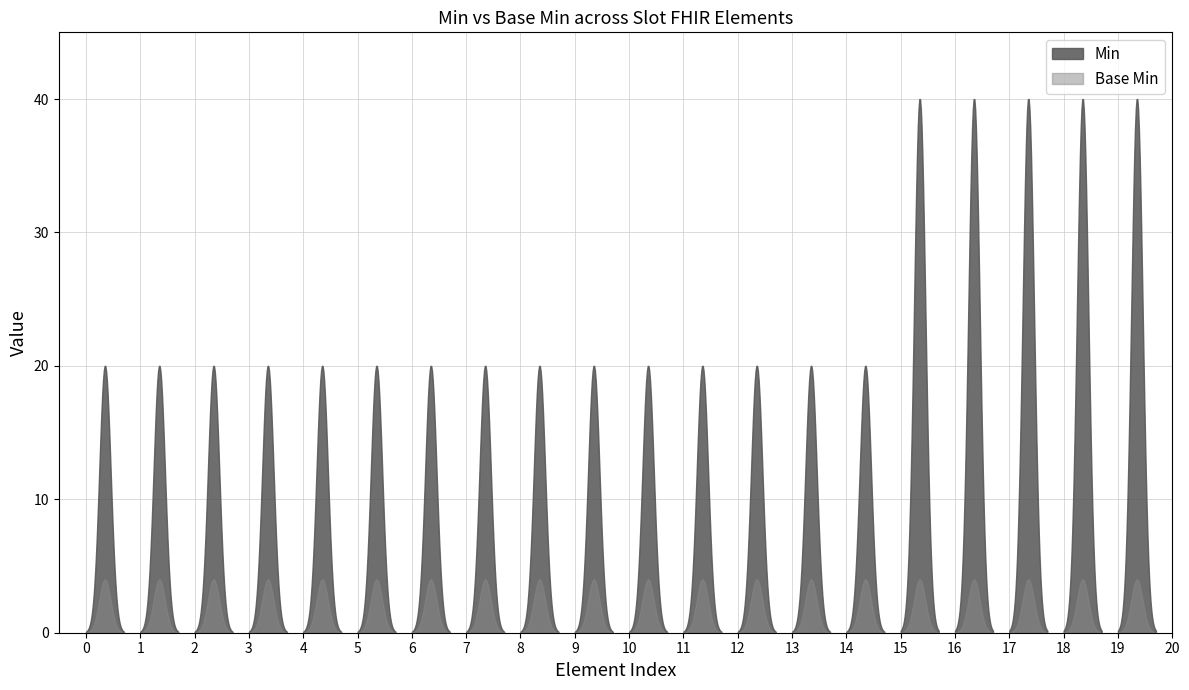

True or false: Base Min and Min cross at least once.

False